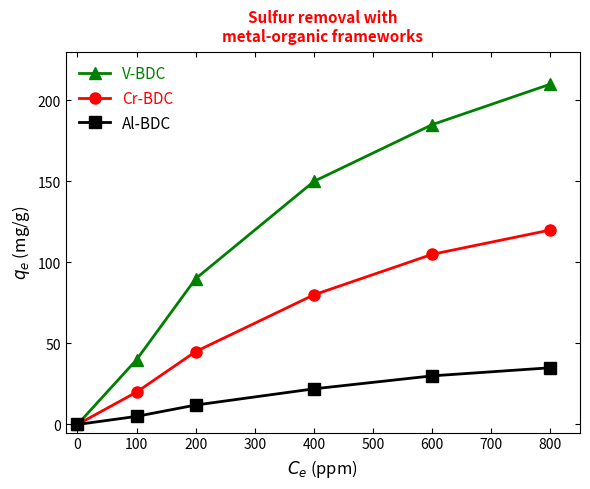

True or false: Cr-BDC has a value of 28 at 100.

False